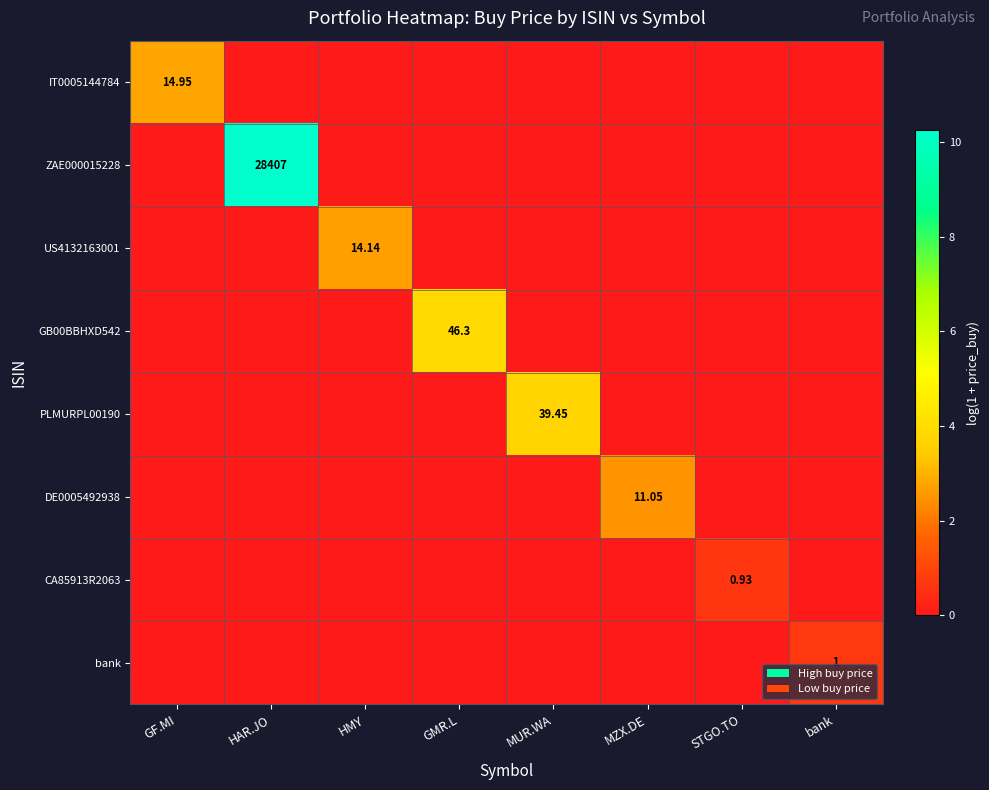

Is it true that IT0005144784 equals -1.8 at GMR.L?

False